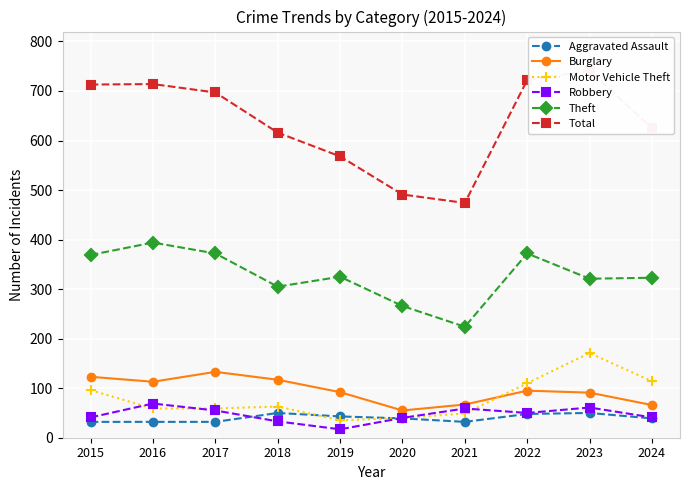

Is it true that Motor Vehicle Theft equals 59 at 2016?

True